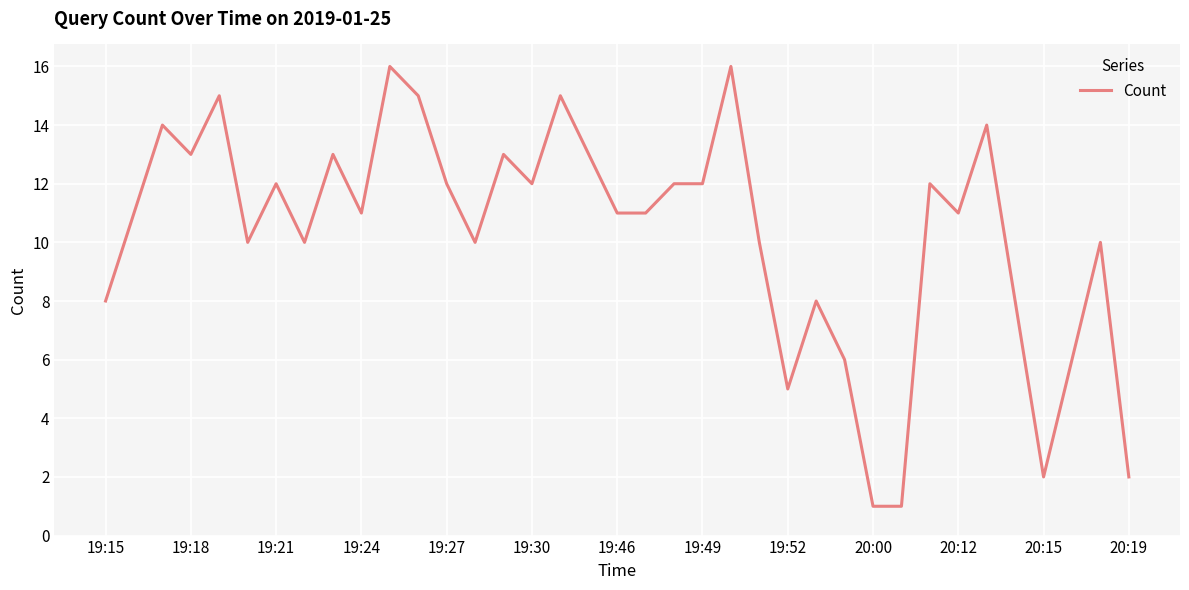

The value at 20:15 is 2. True or false?

True